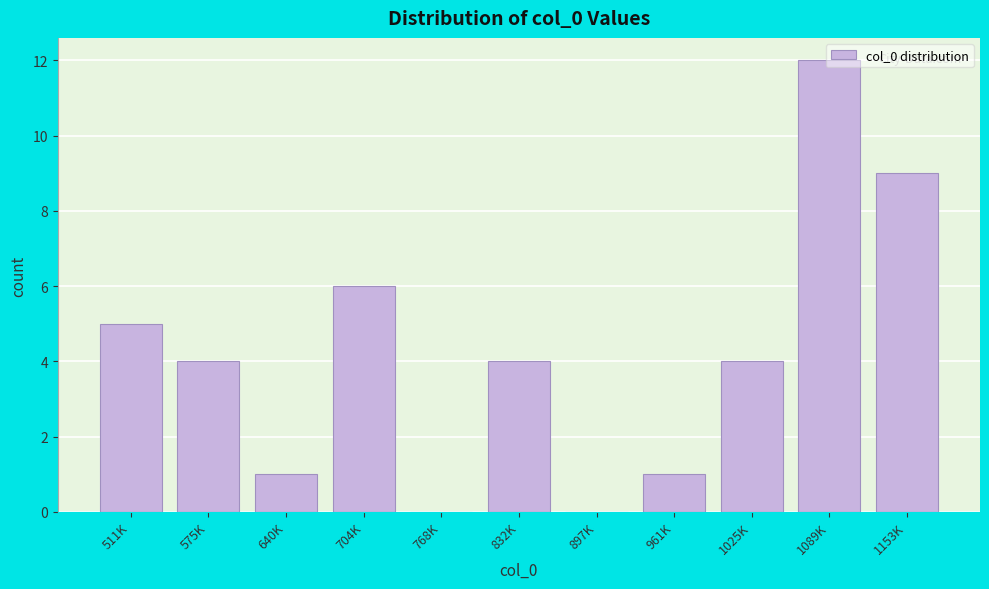

At which category does the chart reach its peak across all series?

1089K